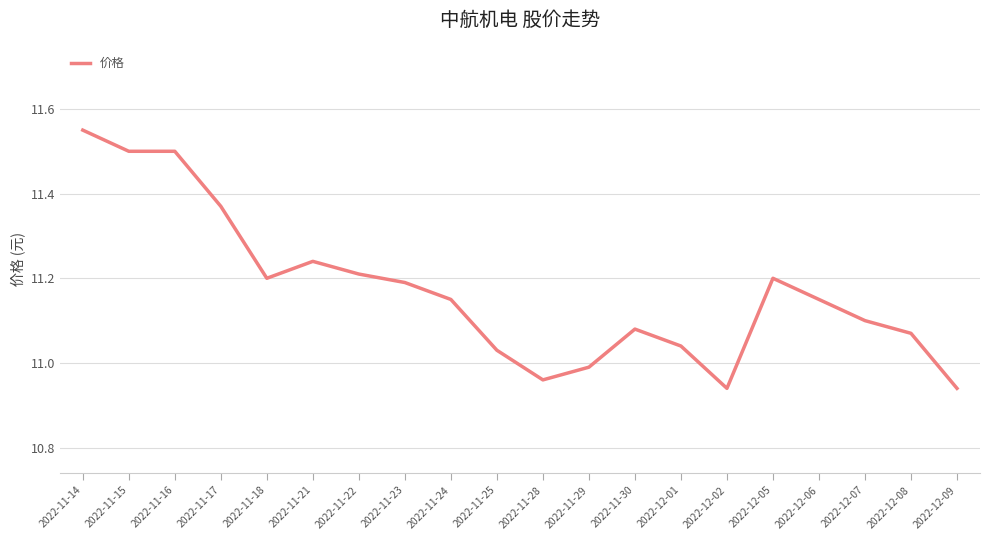

At which category does the chart reach its peak across all series?

2022-11-14